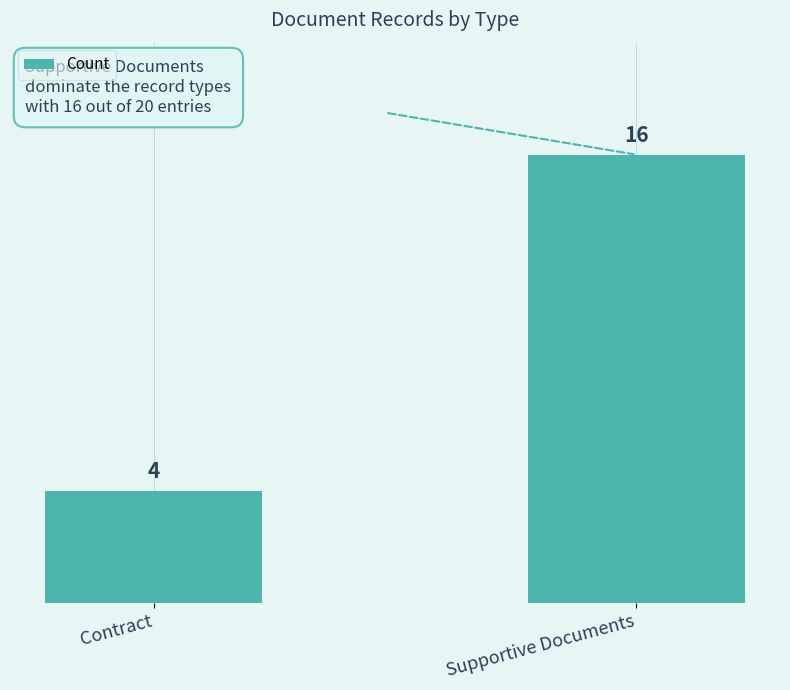

Between Contract and Supportive Documents, which is larger?

Supportive Documents